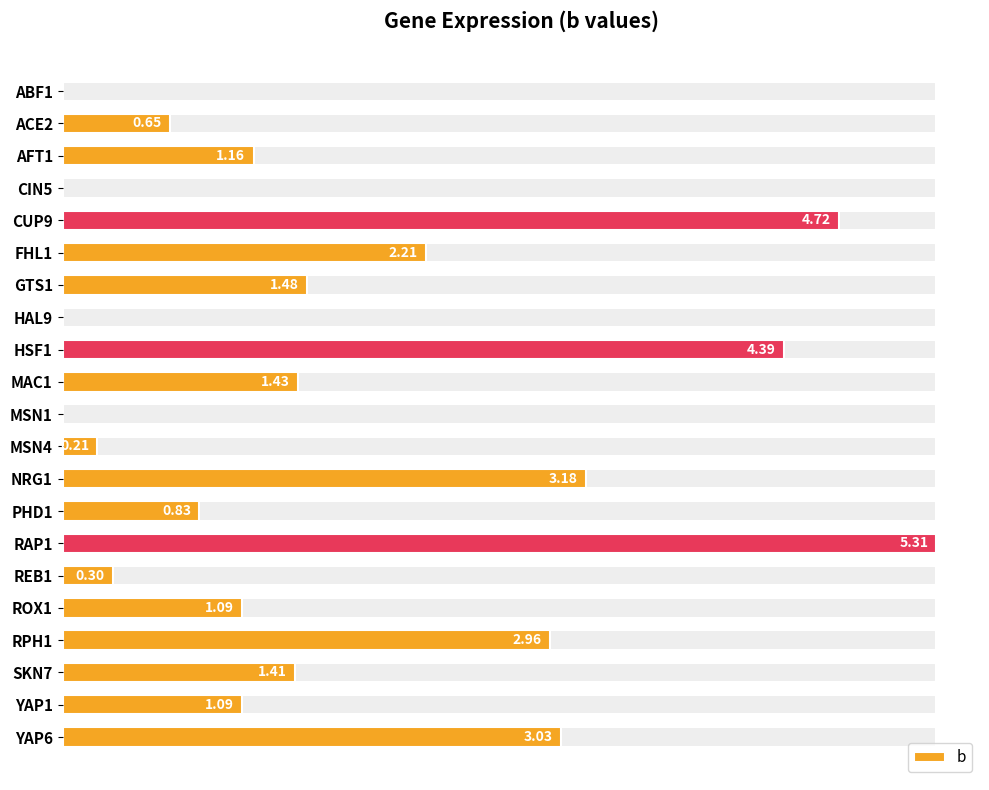

Read the value at ROX1.

1.1